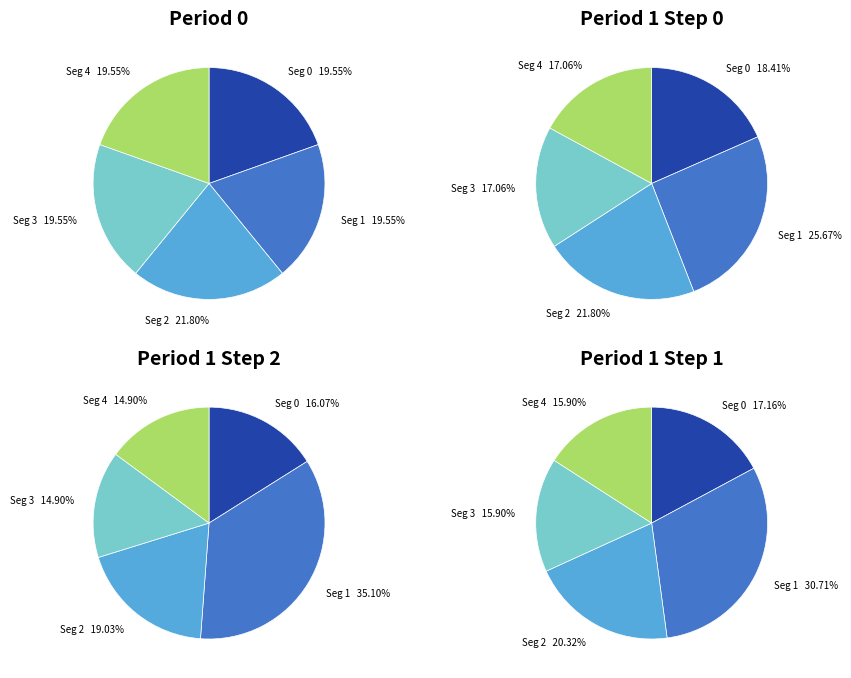

To the nearest percent, what is the difference between the Seg 2 and Seg 3 slice percentages?

2%